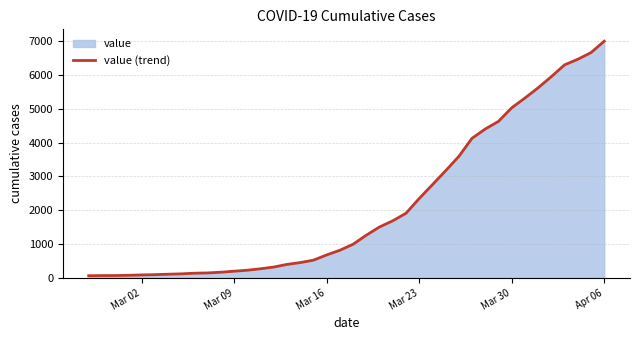

What is the difference between the maximum and minimum values?

6931